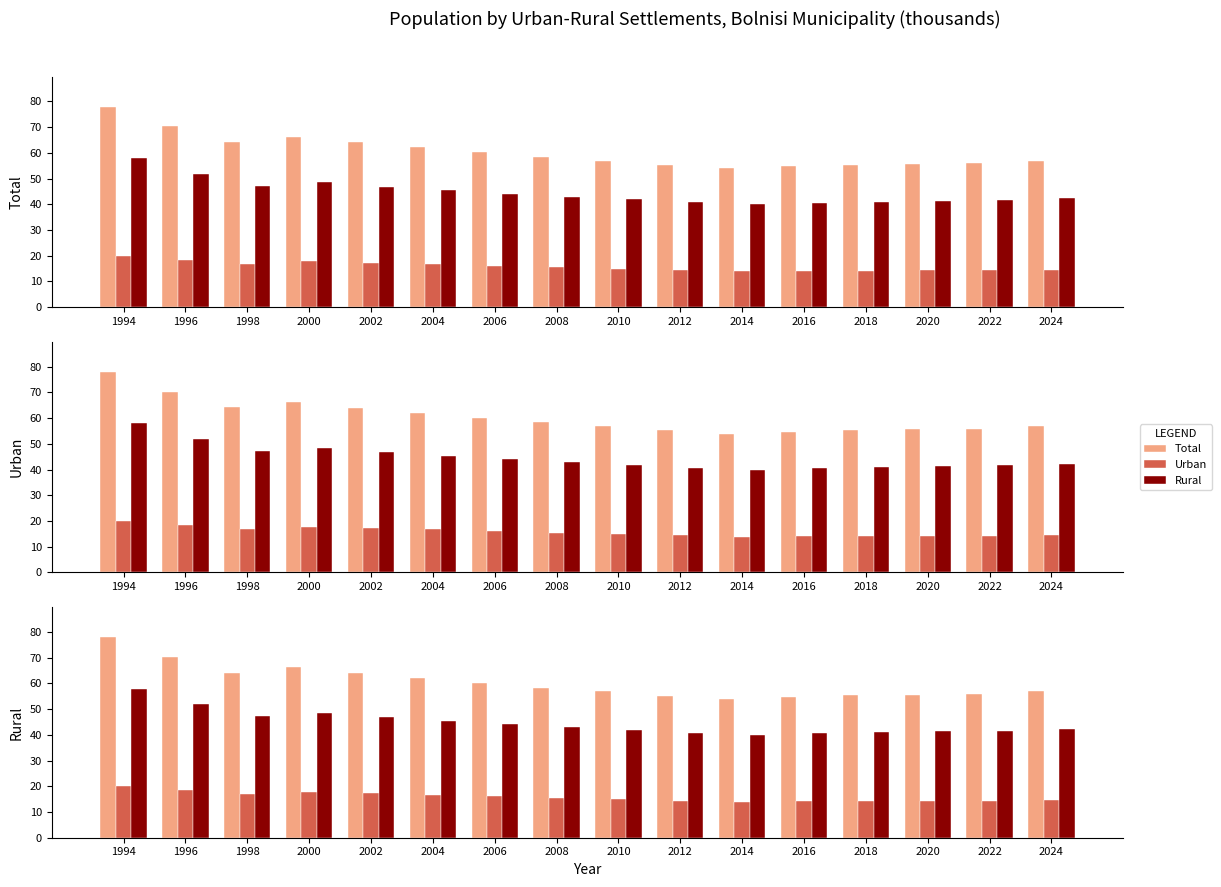

At which category is the sum across all series the highest?

1994